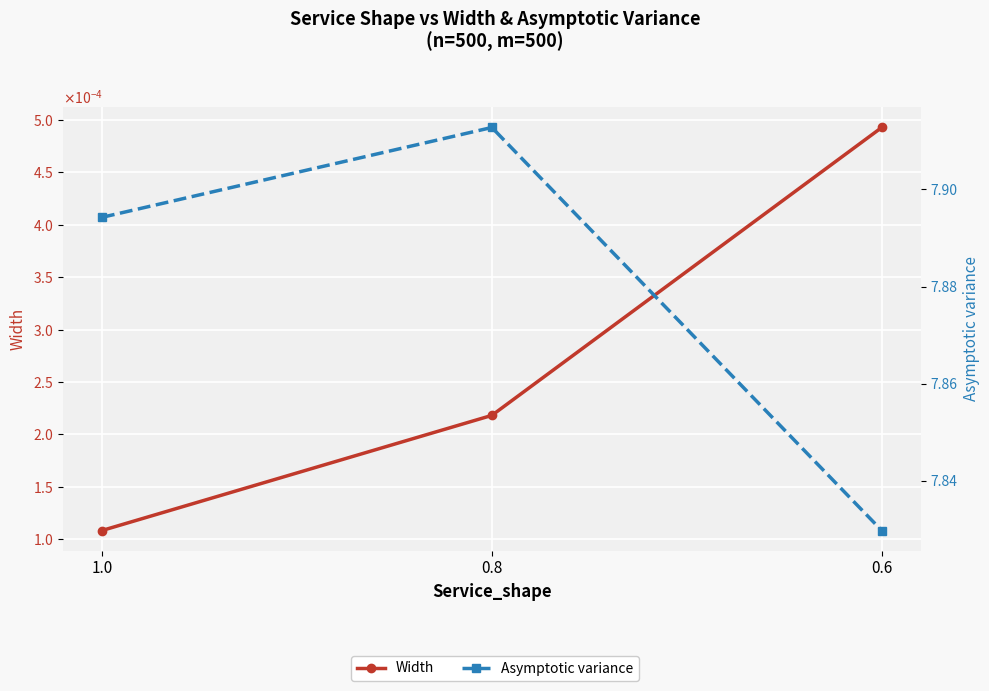

How many series are shown in this chart?

2